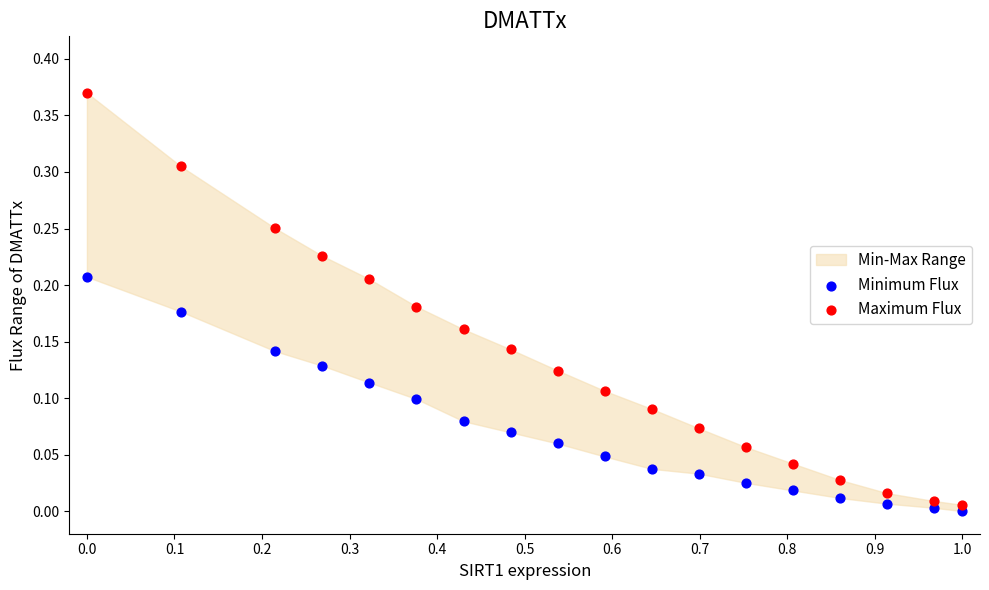

Which series reaches the maximum Y coordinate?

Maximum Flux